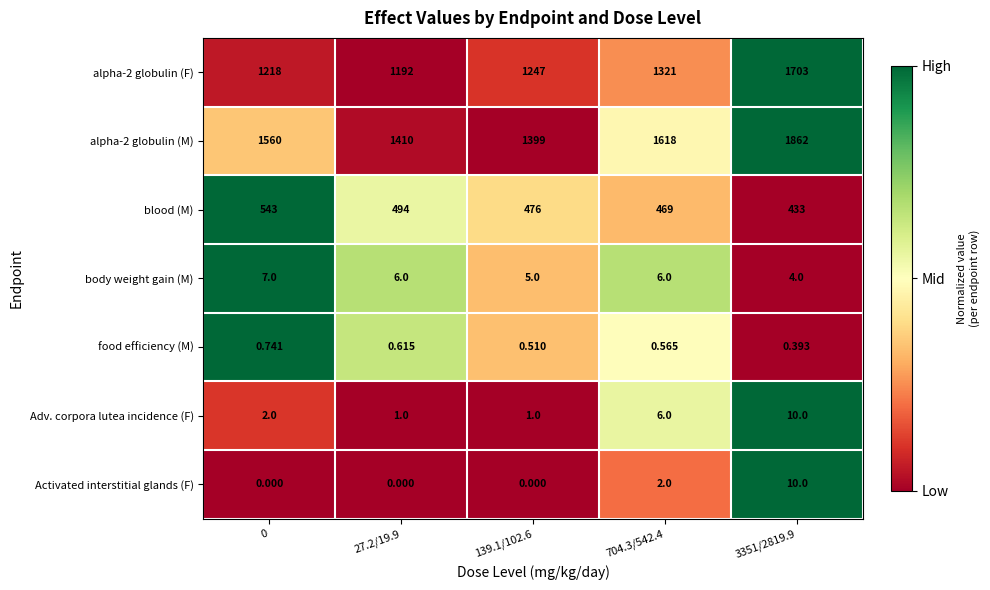

Is the value of alpha-2 globulin (M) at 0 greater than the value of food efficiency (M) at 27.2/19.9?

Yes